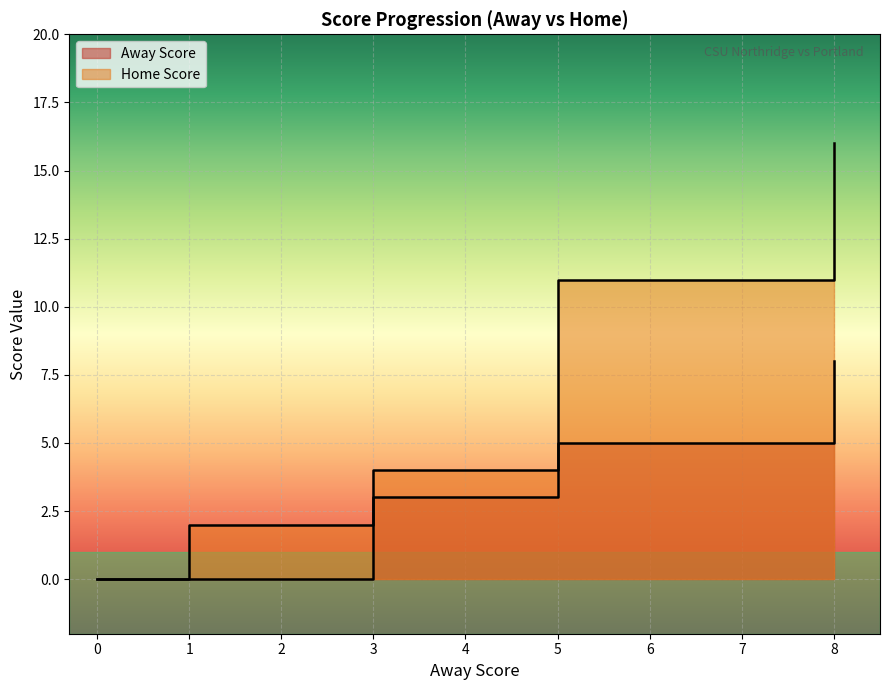

What is the total value across all series at 8?

24